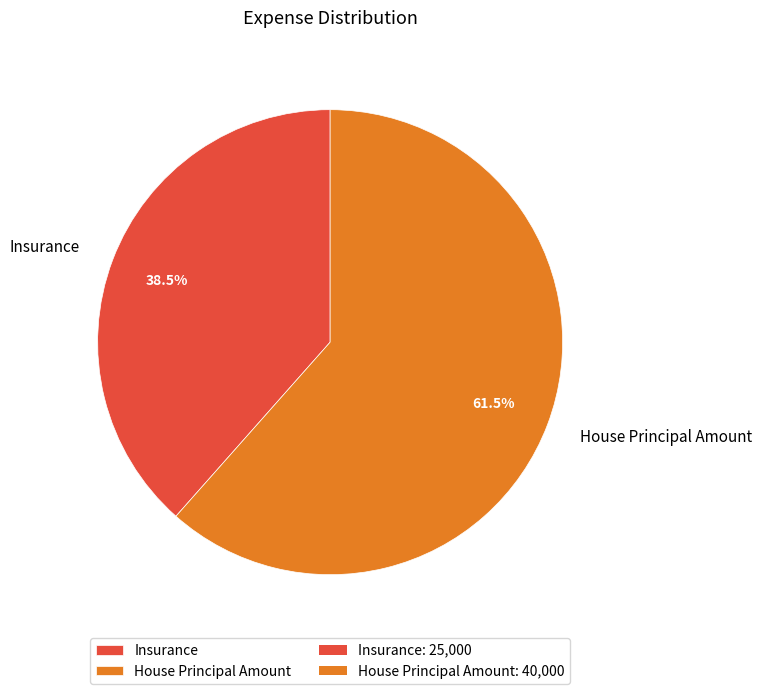

Count the number of slices in the pie.

2